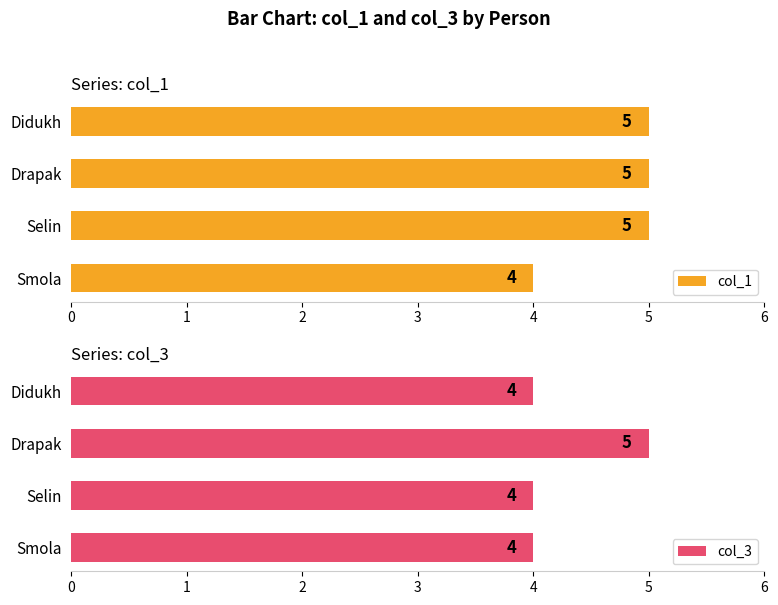

What is the difference between the maximum and minimum values in the col_1 series?

1